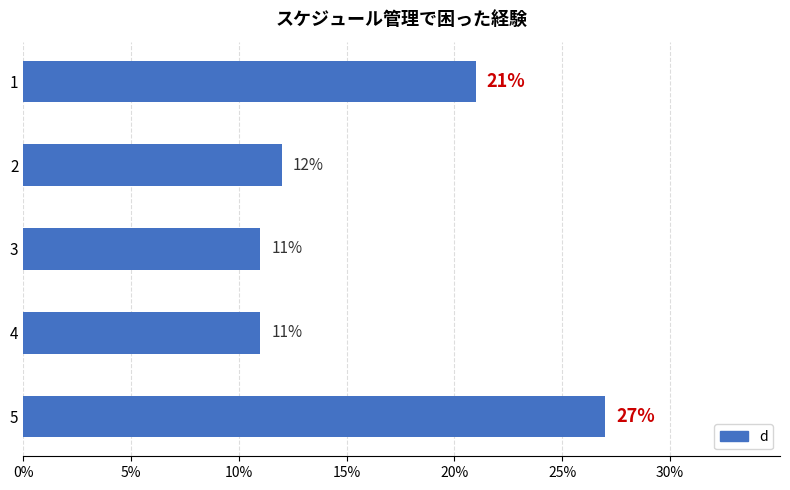

What is the ratio of the value at 5 to the value at 3?

2.5